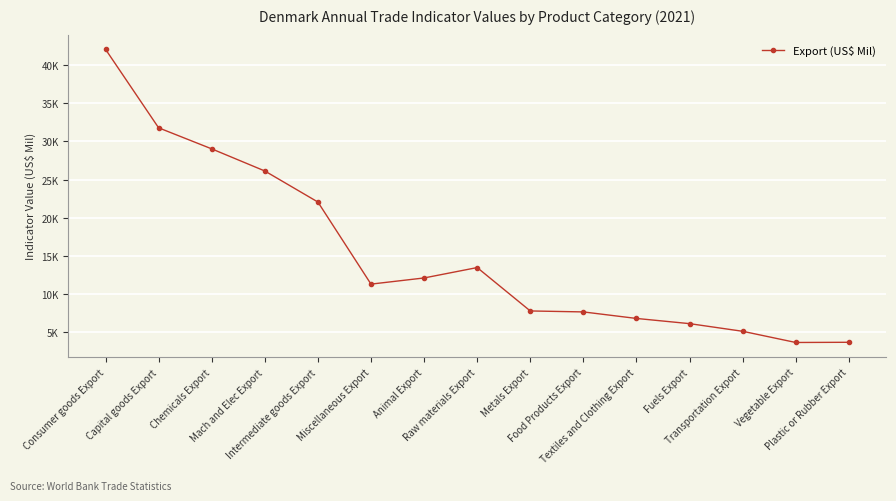

Between Plastic or Rubber Export and Raw materials Export, which is larger?

Raw materials Export